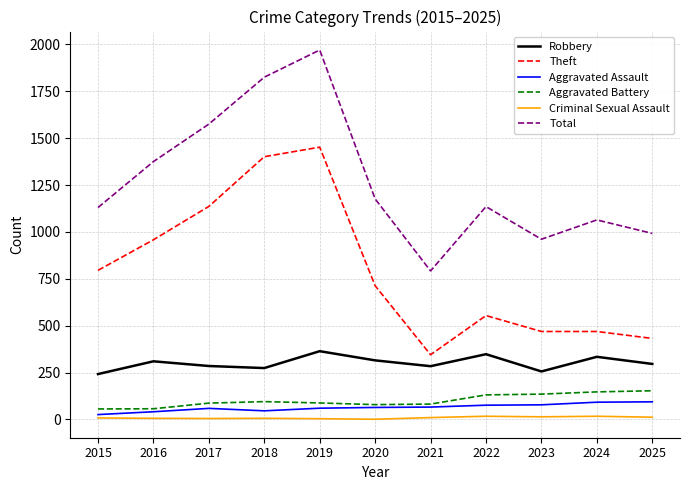

Is it true that Aggravated Assault equals 76 at 2022?

True